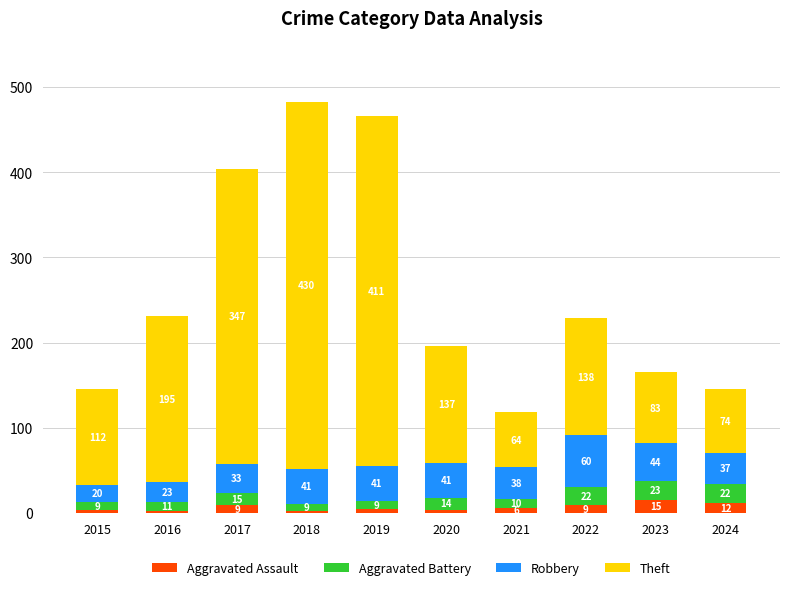

What is the sum of the Aggravated Assault values at 2020 and 2017?

13